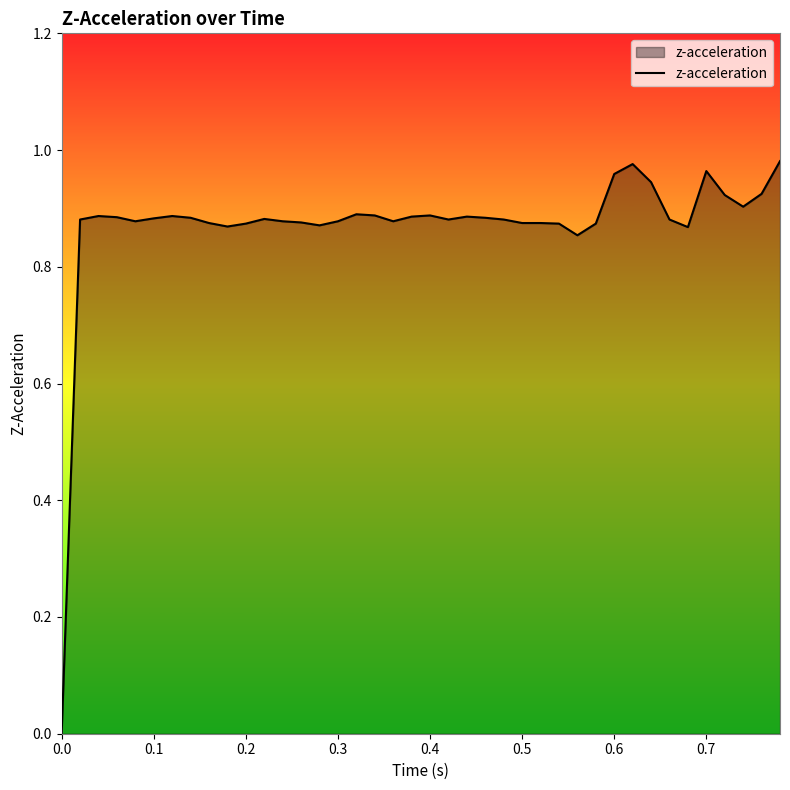

Does the chart display data point markers on the line(s)?

No